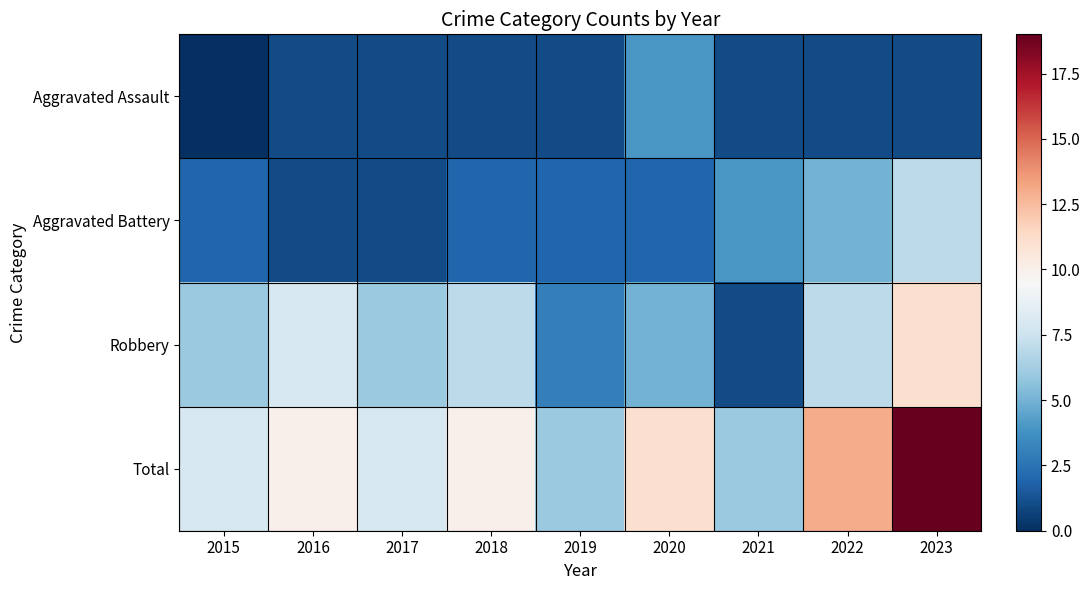

Reading left to right, list all the values displayed in this chart.

Aggravated Assault: 2015=0	2016=1	2017=1	2018=1	2019=1	2020=4	2021=1	2022=1	2023=1
Aggravated Battery: 2015=2	2016=1	2017=1	2018=2	2019=2	2020=2	2021=4	2022=5	2023=7
Robbery: 2015=6	2016=8	2017=6	2018=7	2019=3	2020=5	2021=1	2022=7	2023=11
Total: 2015=8	2016=10	2017=8	2018=10	2019=6	2020=11	2021=6	2022=13	2023=19